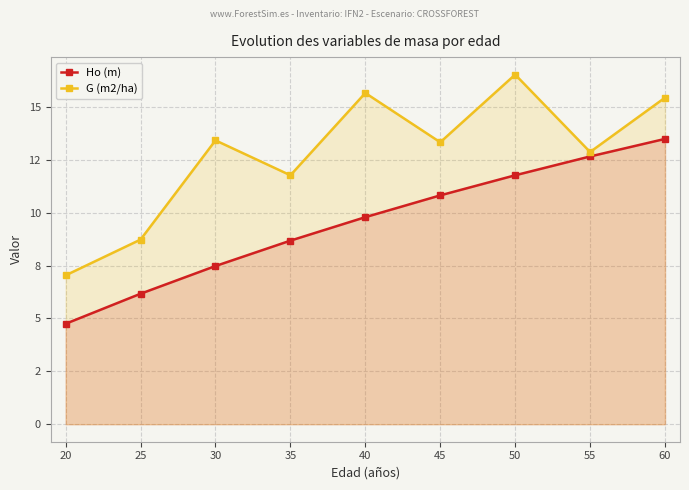

Which category has the highest value in the G (m2/ha) series?

50